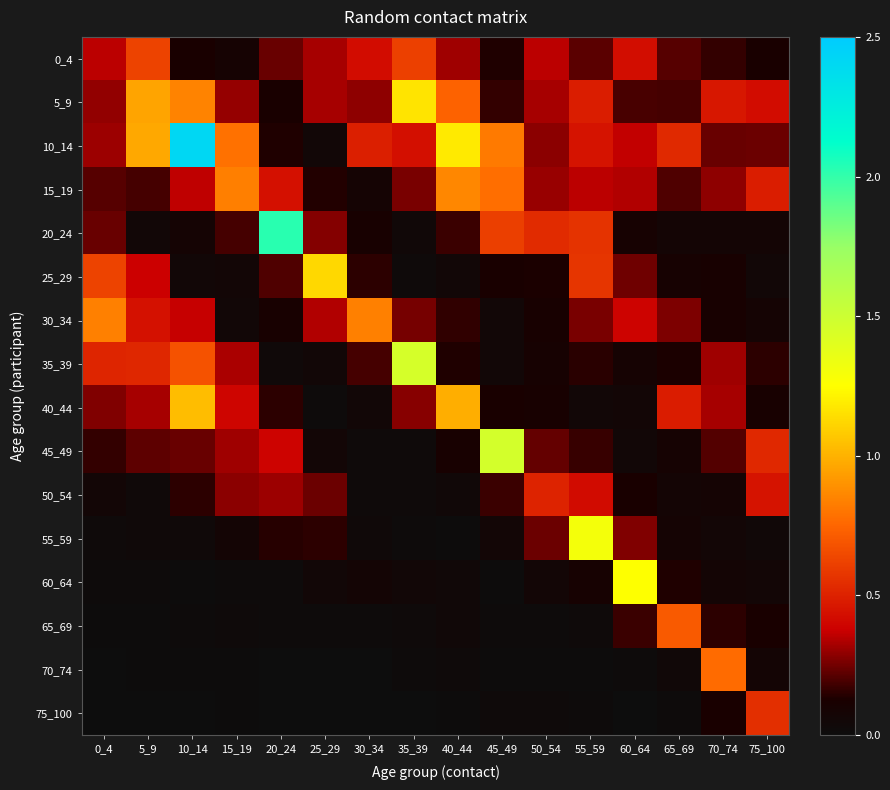

Which series has the largest range (max minus min)?

10_14